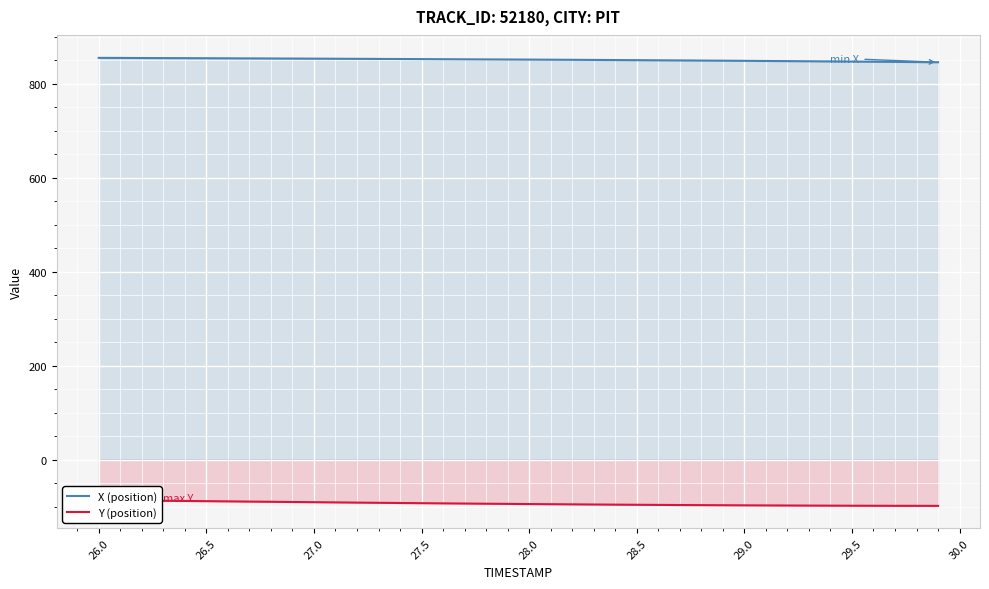

What is the minimum value for Y (position)?

-98.3